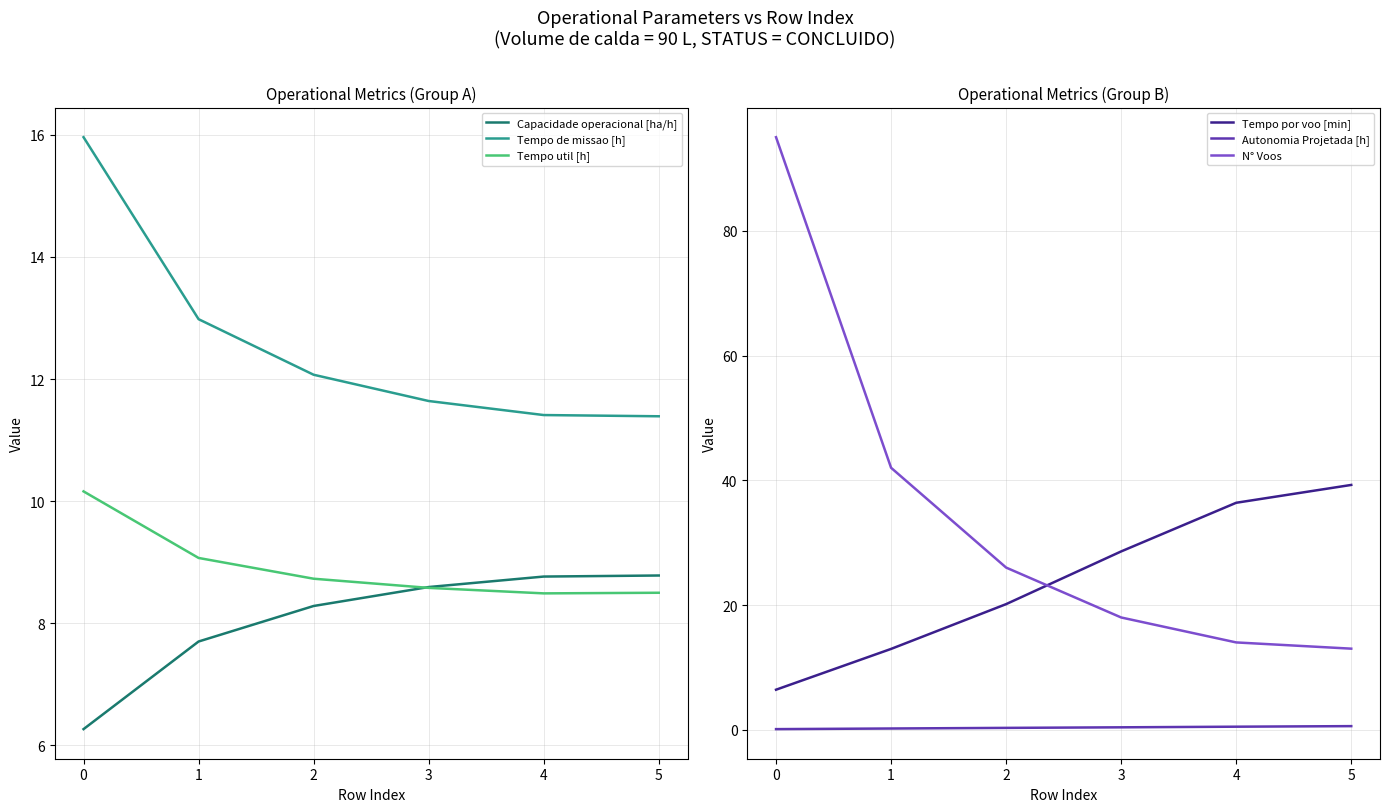

At which label does Capacidade operacional [ha/h] first exceed 8?

2